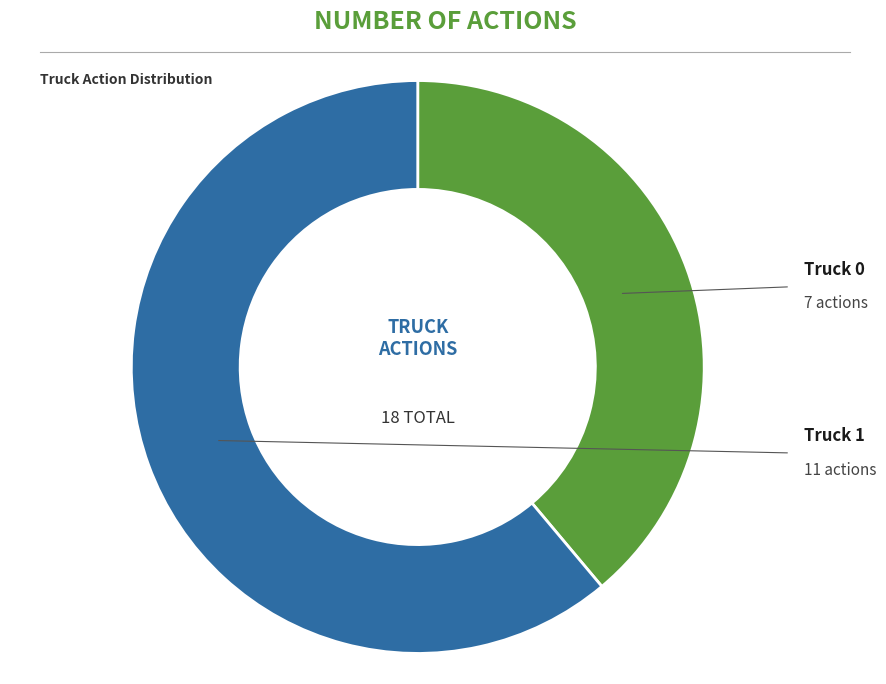

Is there a majority slice in this chart?

Yes